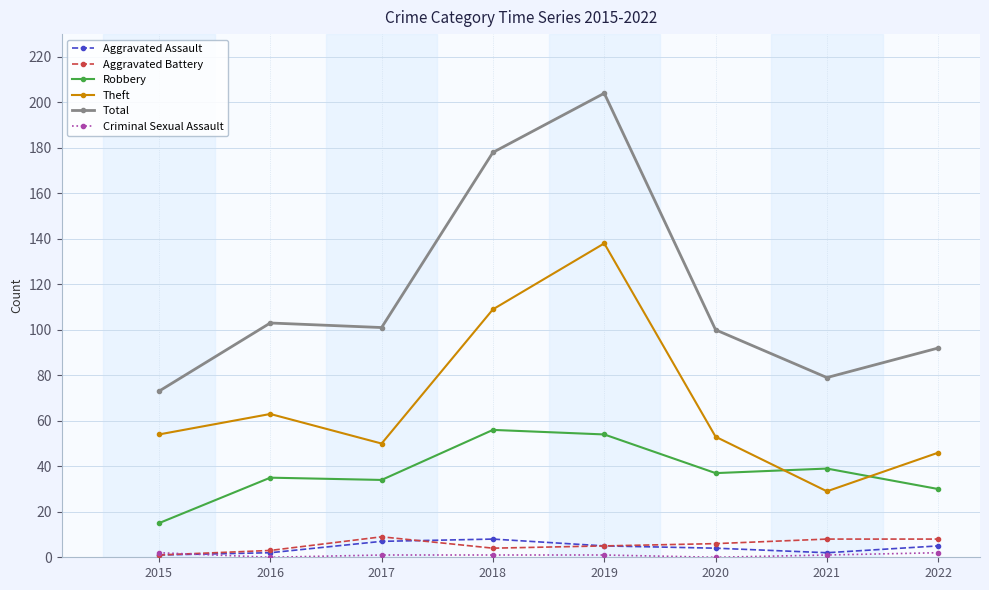

Count the number of categories in the chart.

8